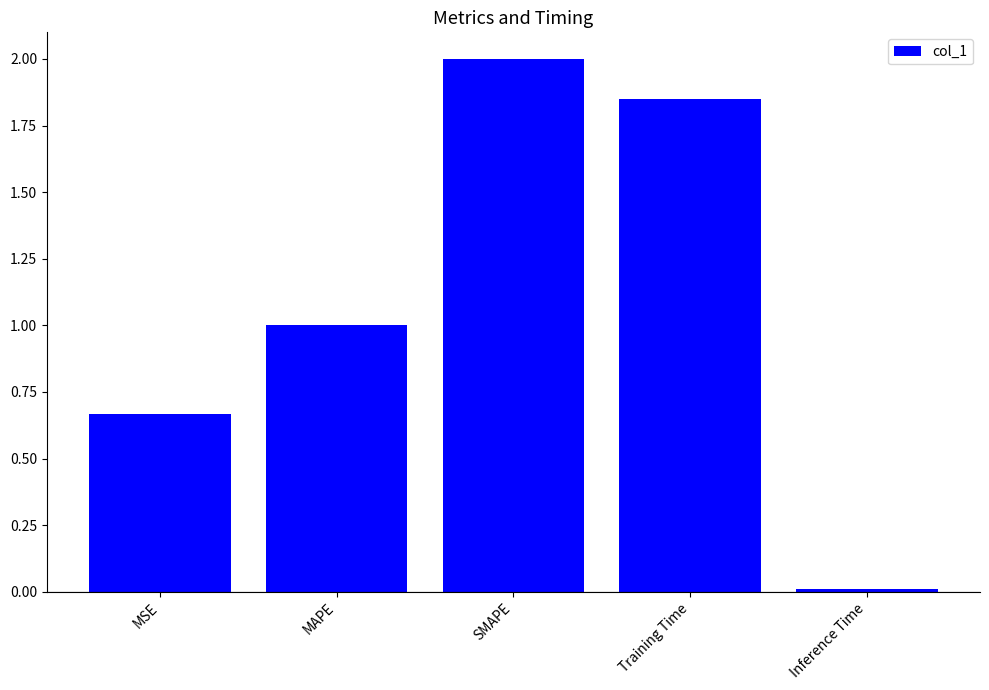

Which category has the highest value across all series?

SMAPE